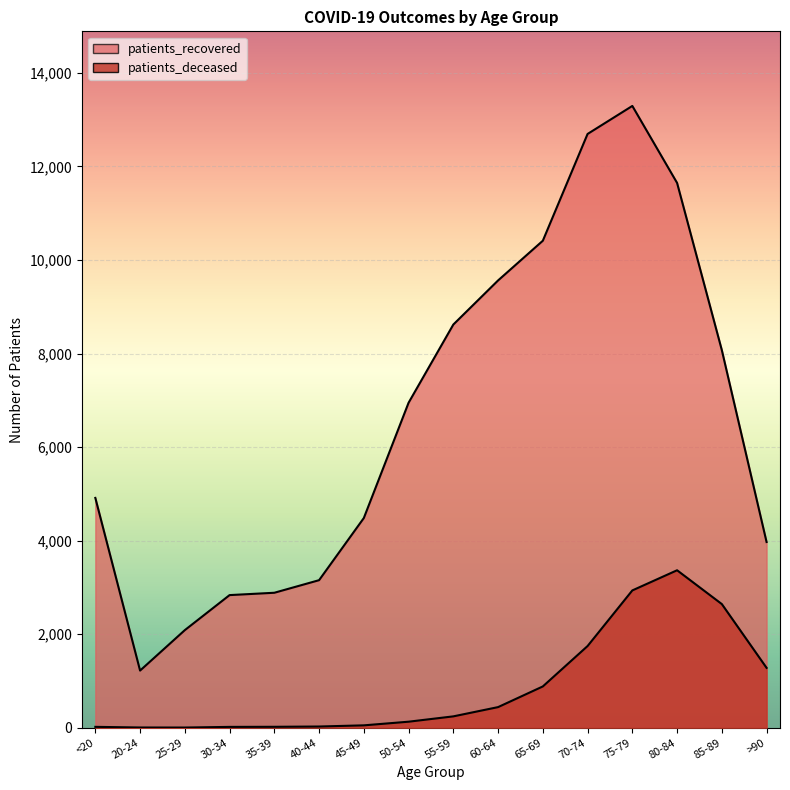

True or false: patients_deceased and patients_recovered cross at least once.

False